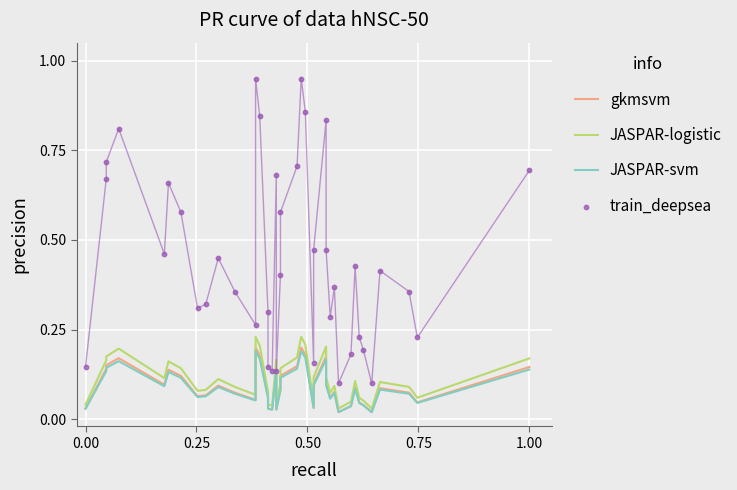

What are all the series names shown in the legend?

gkmsvm, JASPAR-logistic, JASPAR-svm, train_deepsea